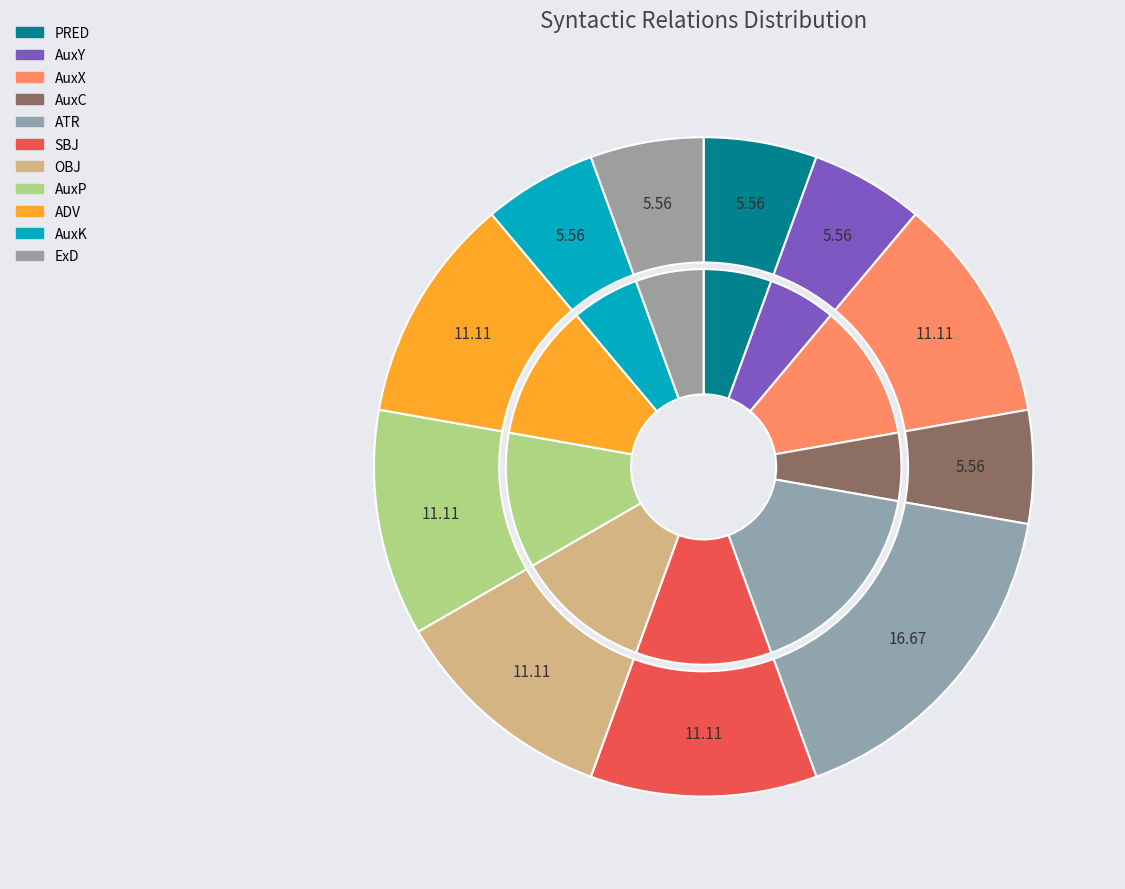

To the nearest percent, what is the difference between the largest and smallest slice percentages?

11%